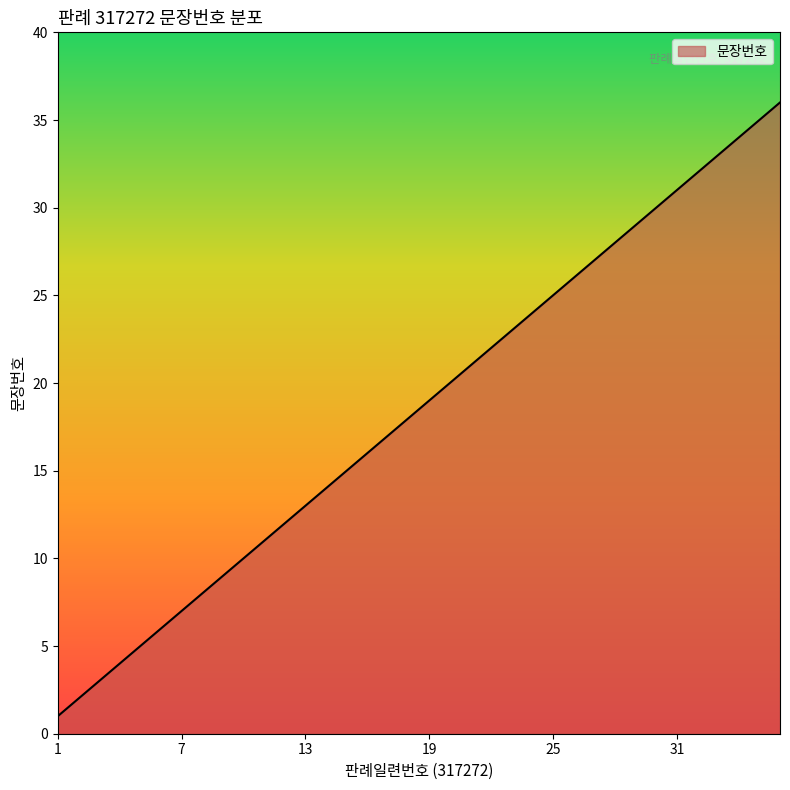

Does the chart display data point markers on the line(s)?

No